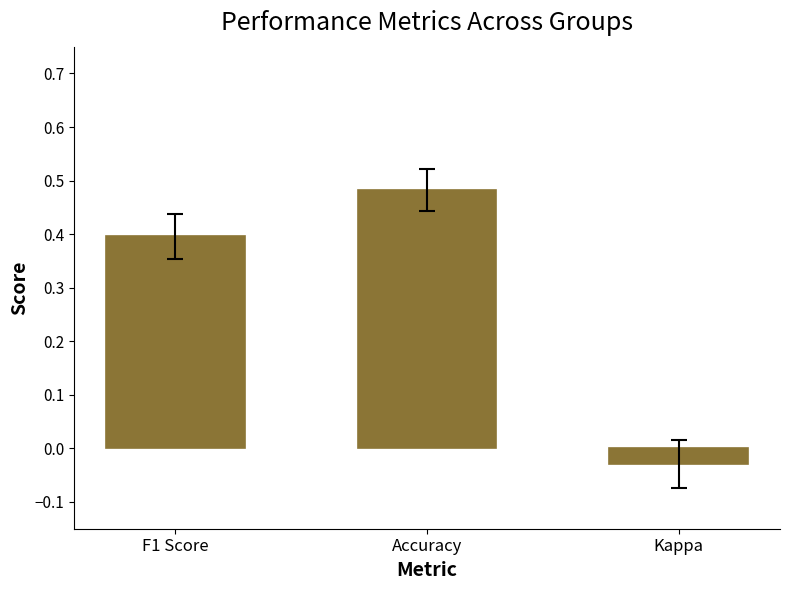

True or false: the data shows 0.7 at Accuracy.

False